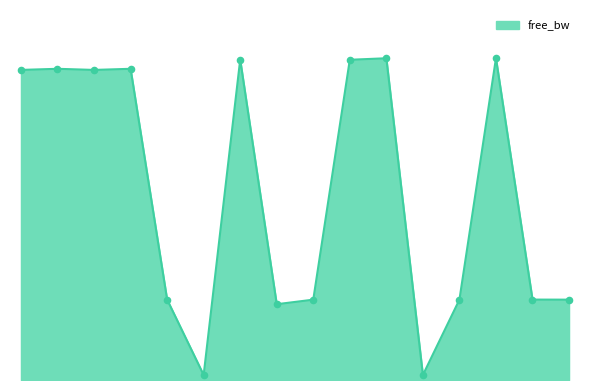

Does the chart have visible grid lines?

No